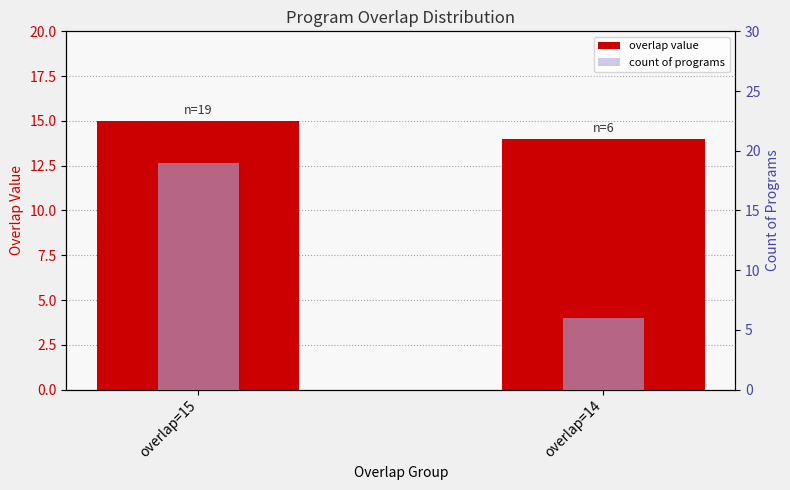

Is it true that overlap value equals 9 at overlap=14?

False